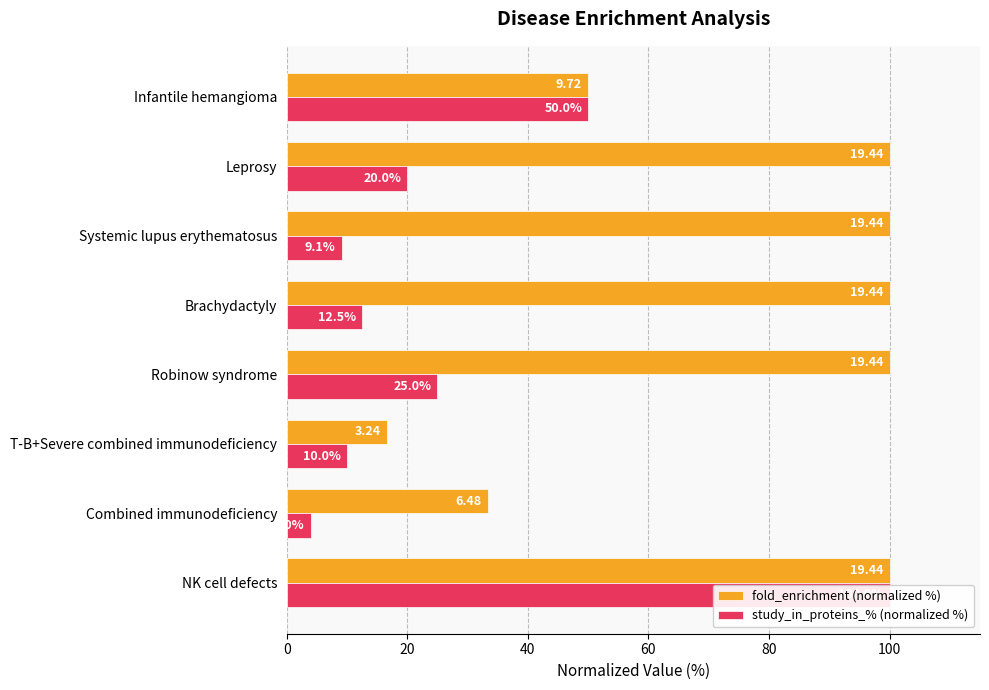

Rank the series by their average value, from lowest to highest.

study_in_proteins_% (normalized %), fold_enrichment (normalized %)